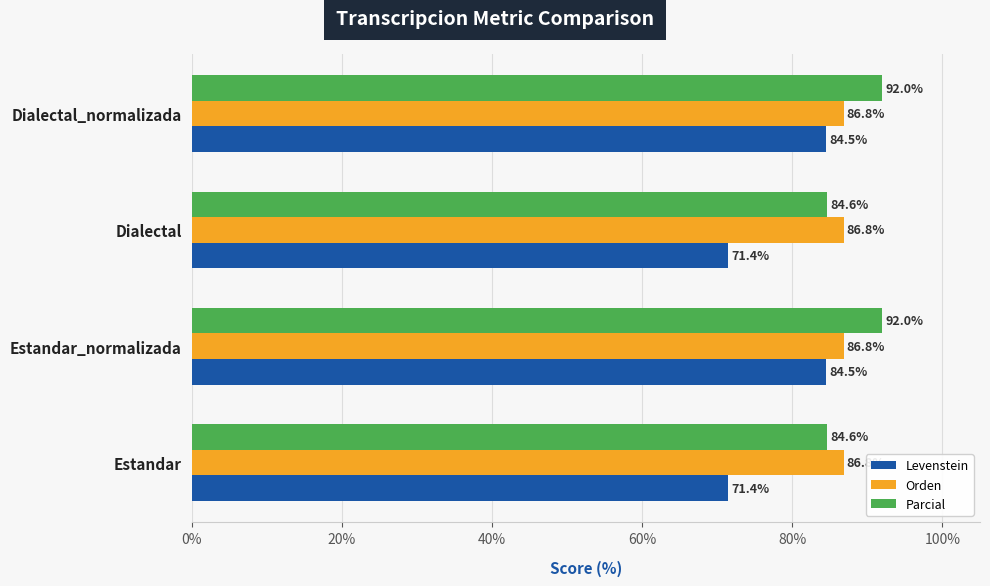

List the series in order of their peak value, lowest first.

Levenstein, Orden, Parcial